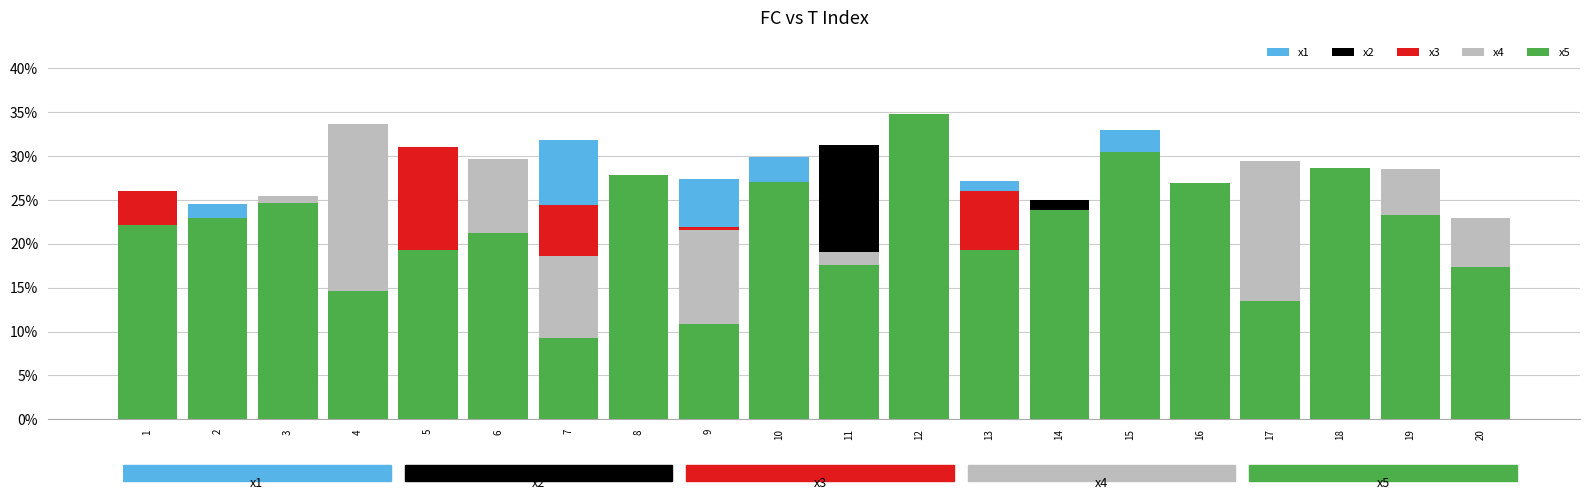

What is the maximum value for x5?

34.8